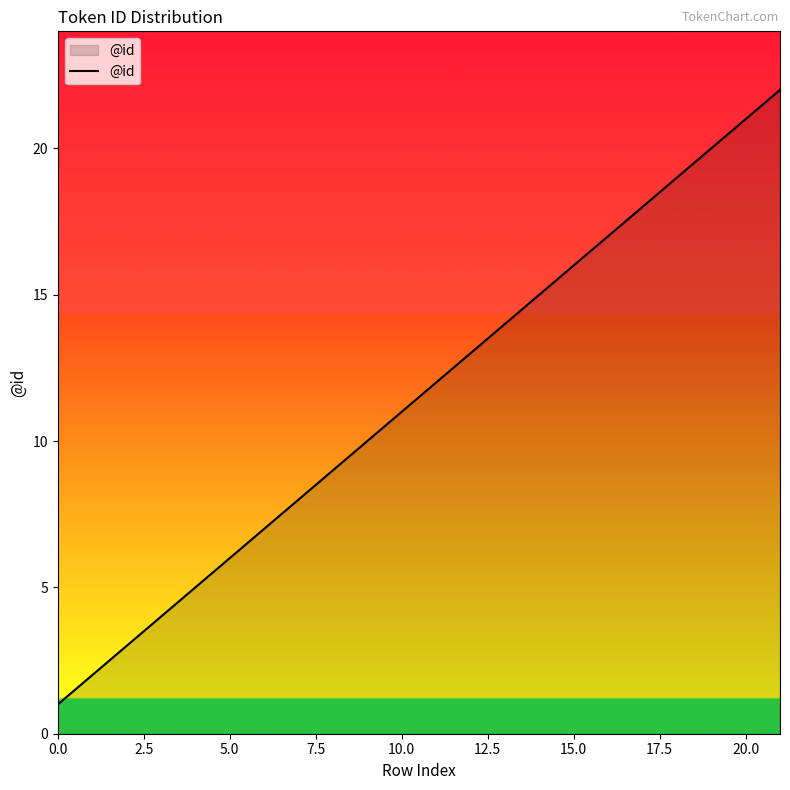

How many lines are shown in the chart?

1